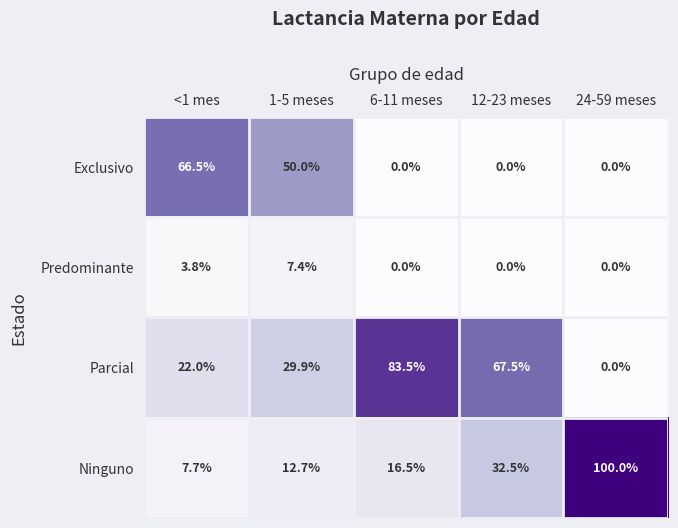

How many distinct data groups are displayed?

4